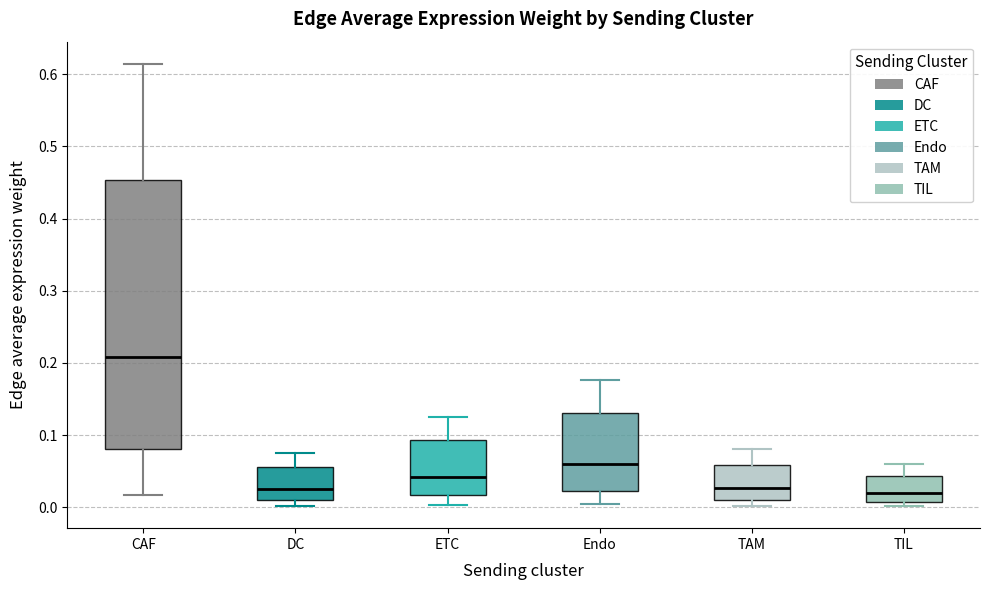

Where is the upper edge of the box for TIL on the y-axis? The values are not printed on the chart, so give them approximately, as read against the axis.

0.04